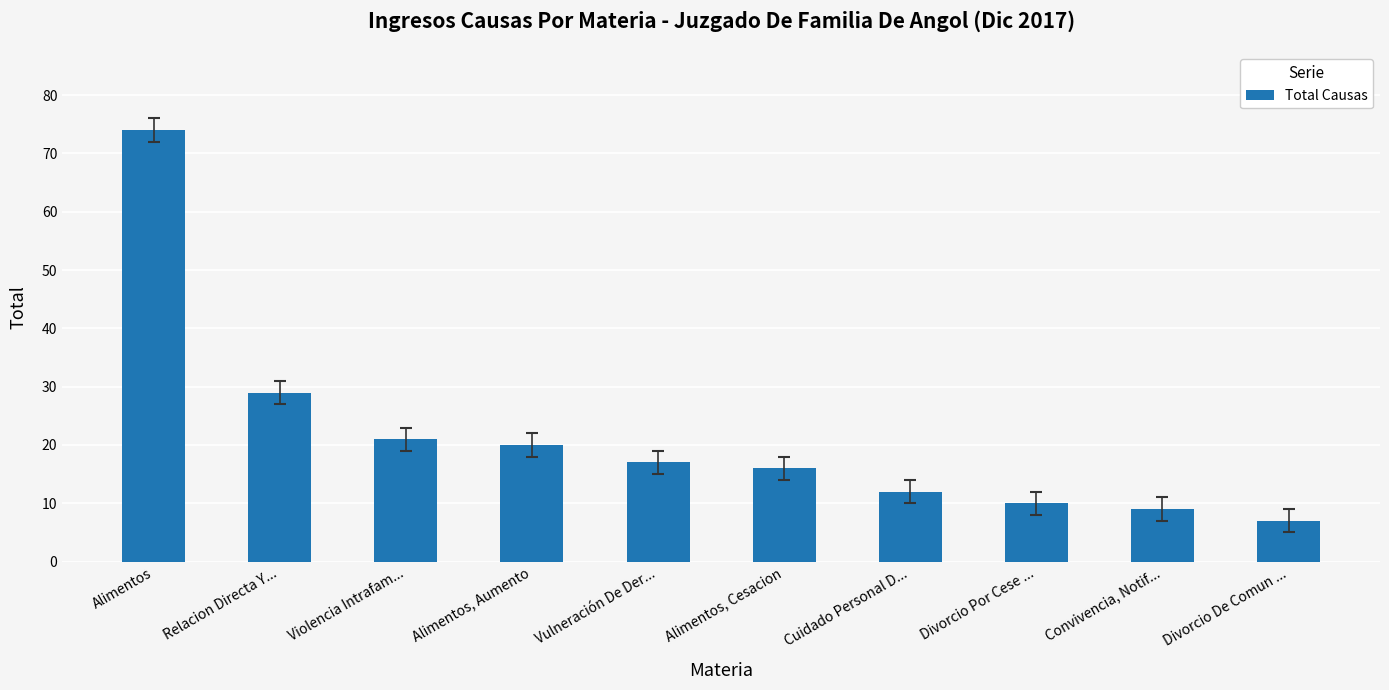

What is the label of the 6th bar from the left?

Alimentos, Cesacion